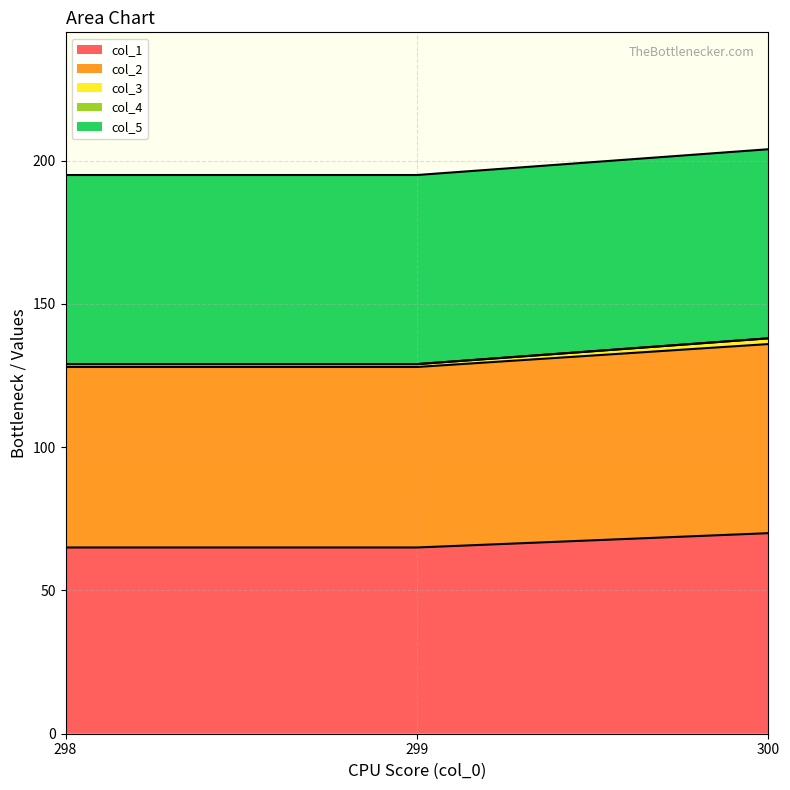

Is it true that col_1 equals 65 at 299?

True